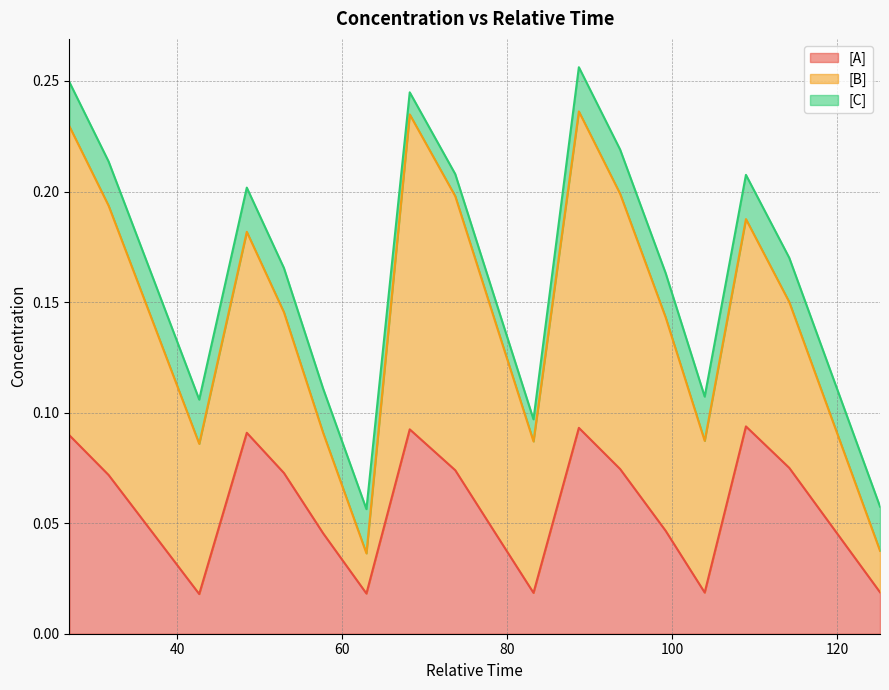

Where is the first local minimum for [B]?

3